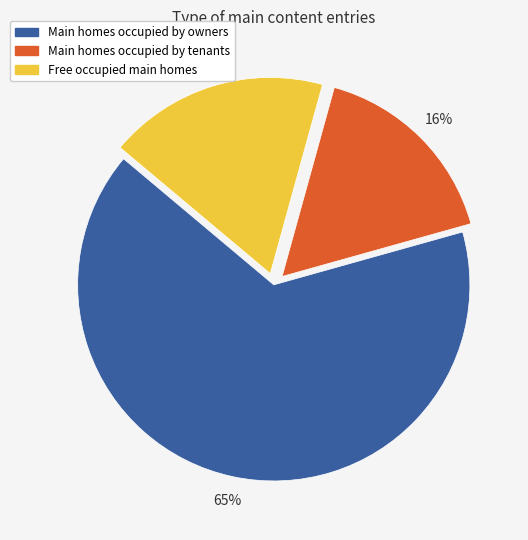

Which category has the smallest portion of the pie?

Main homes occupied by tenants